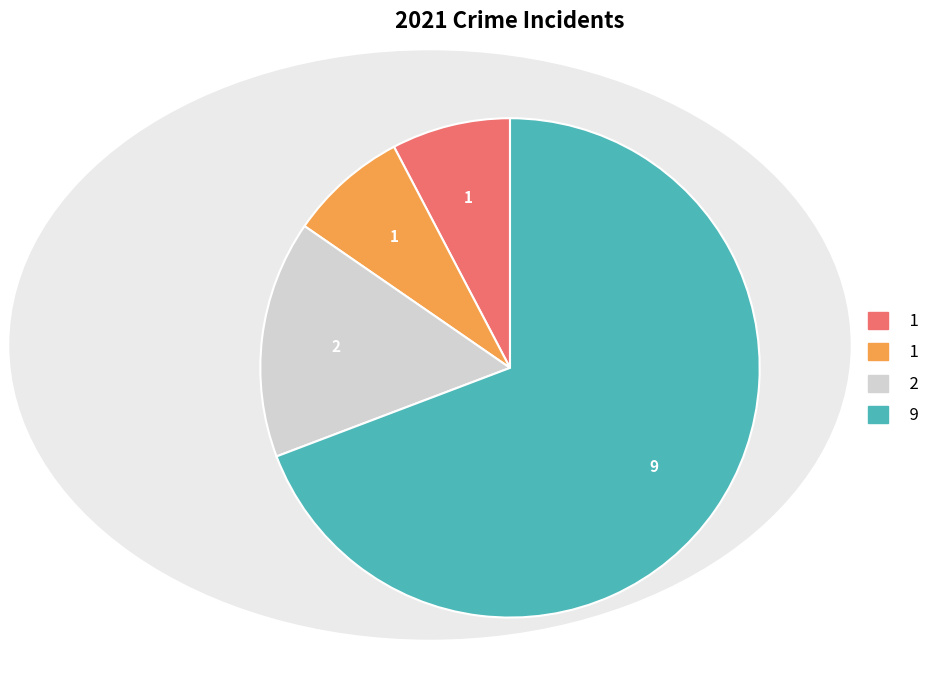

Is there any slice that represents more than half of the pie?

Yes